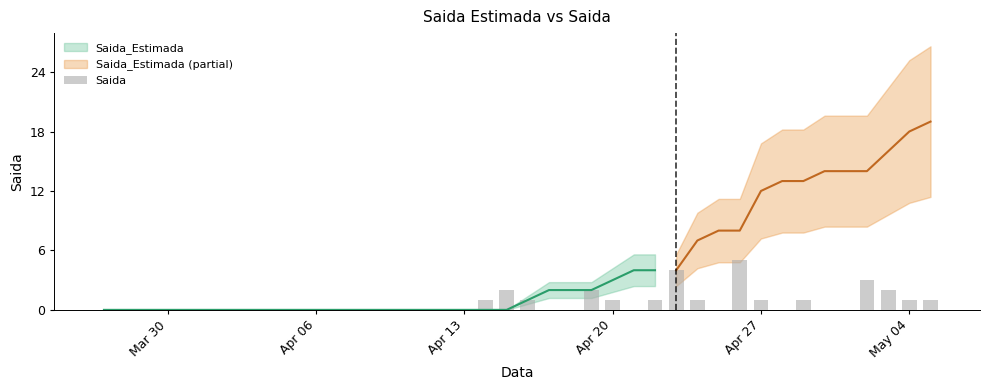

The value of Saida_Estimada at 2020-04-20 is 3. True or false?

True